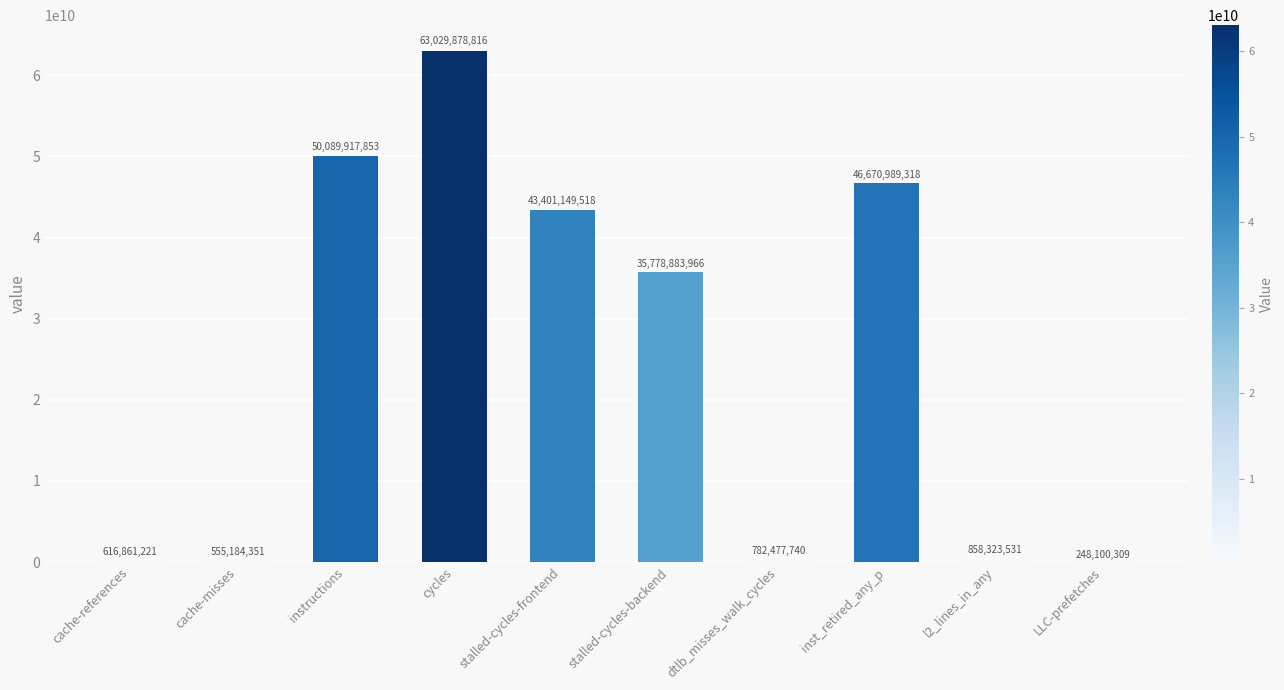

Does the chart contain stacked bars?

No